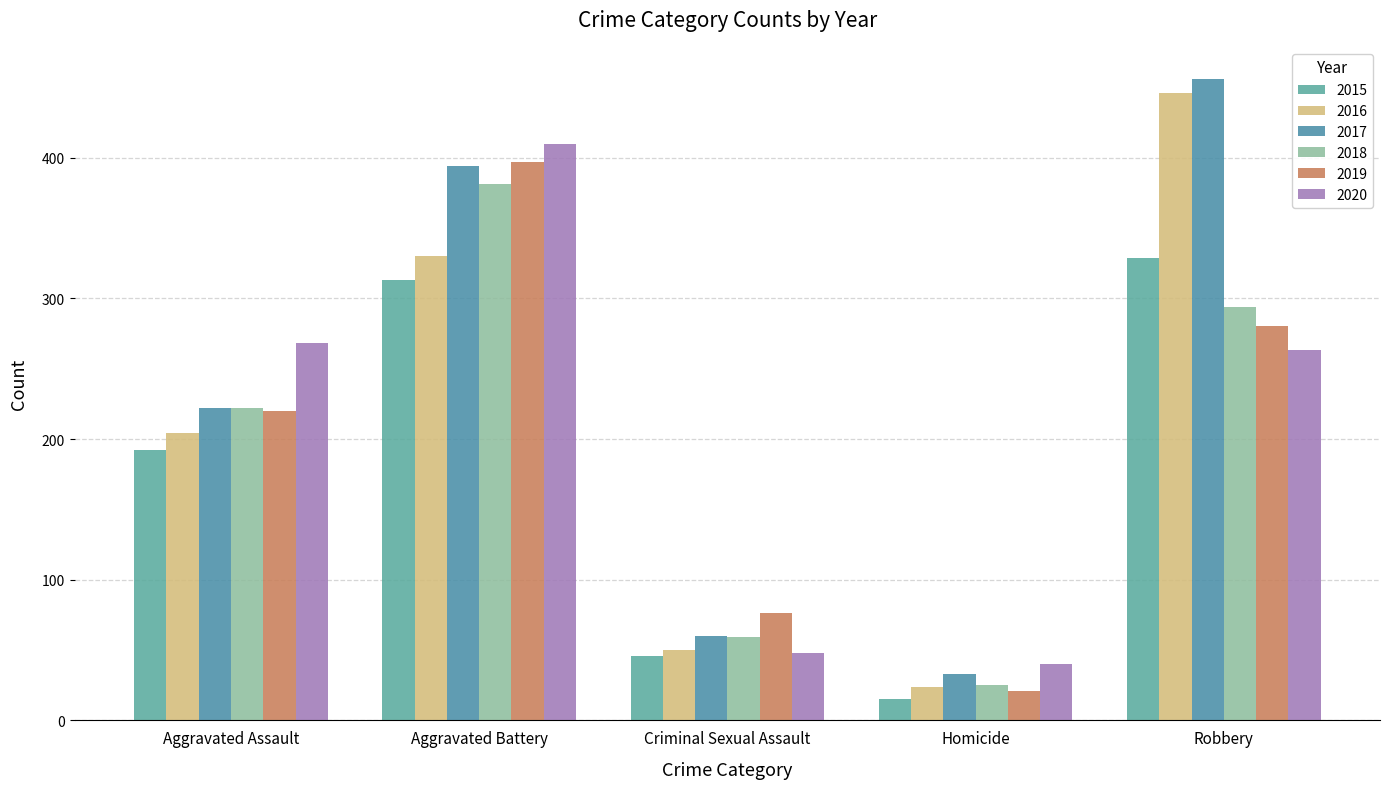

What is the difference between the maximum and minimum values in the 2020 series?

370